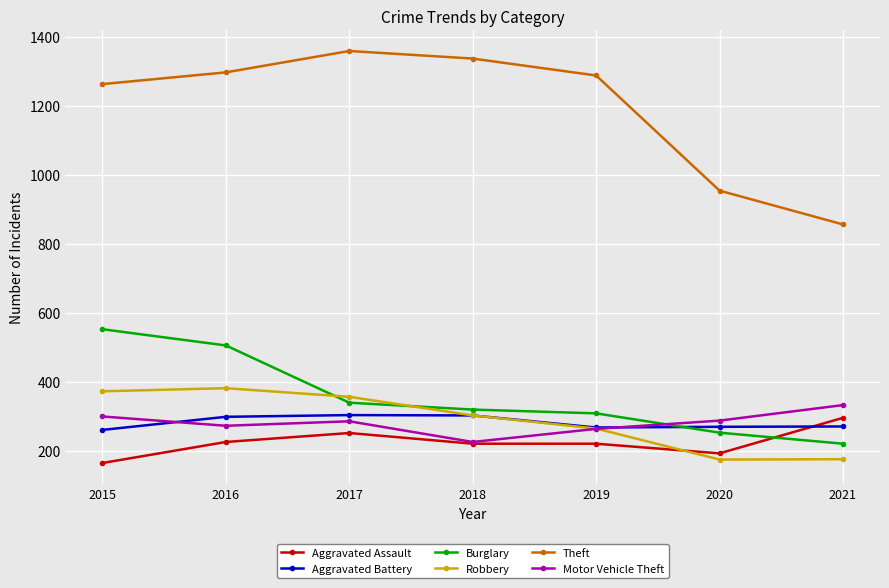

Is it true that Robbery equals 372 at 2015?

True